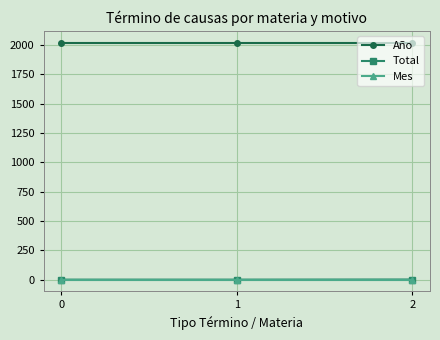

The value of Año at 1 is 2021. True or false?

True